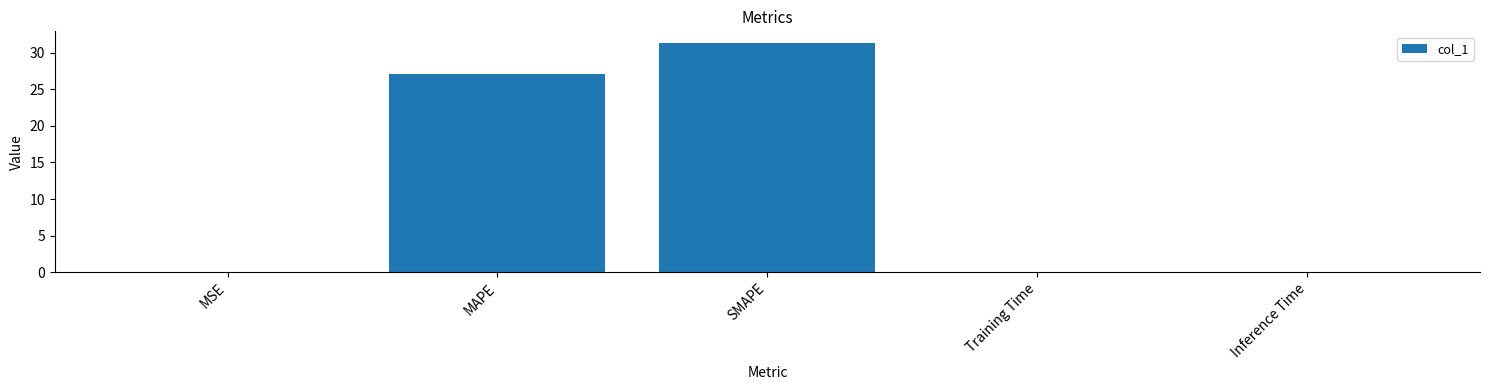

Between MAPE and Inference Time, which is larger?

MAPE